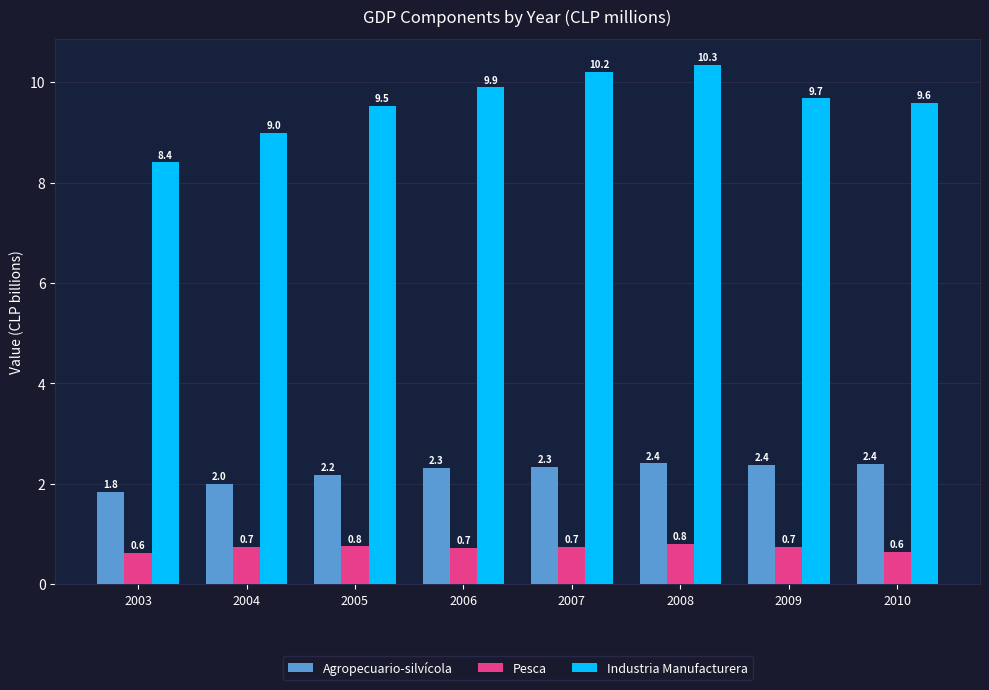

What is the total value across all series at 2010?

12.6